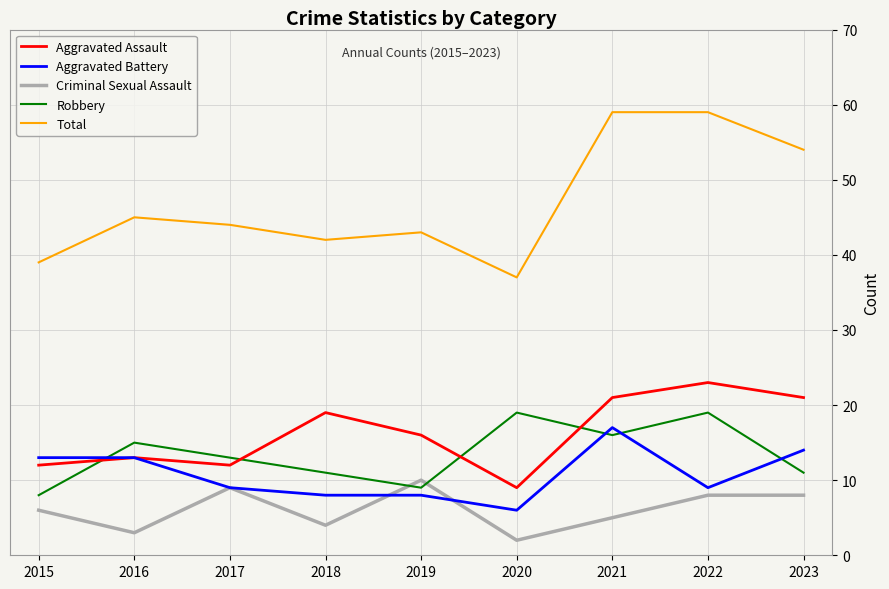

What is the difference between the maximum and second lowest values in the Aggravated Battery series?

9